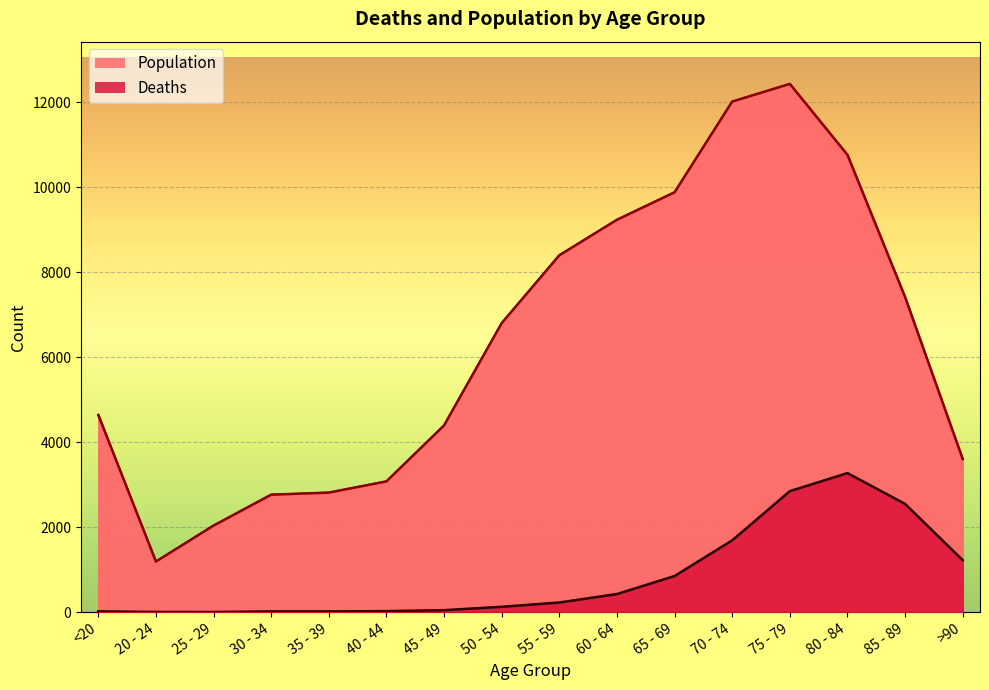

What is the sum of the Population values at 80 - 84 and 30 - 34?

13529